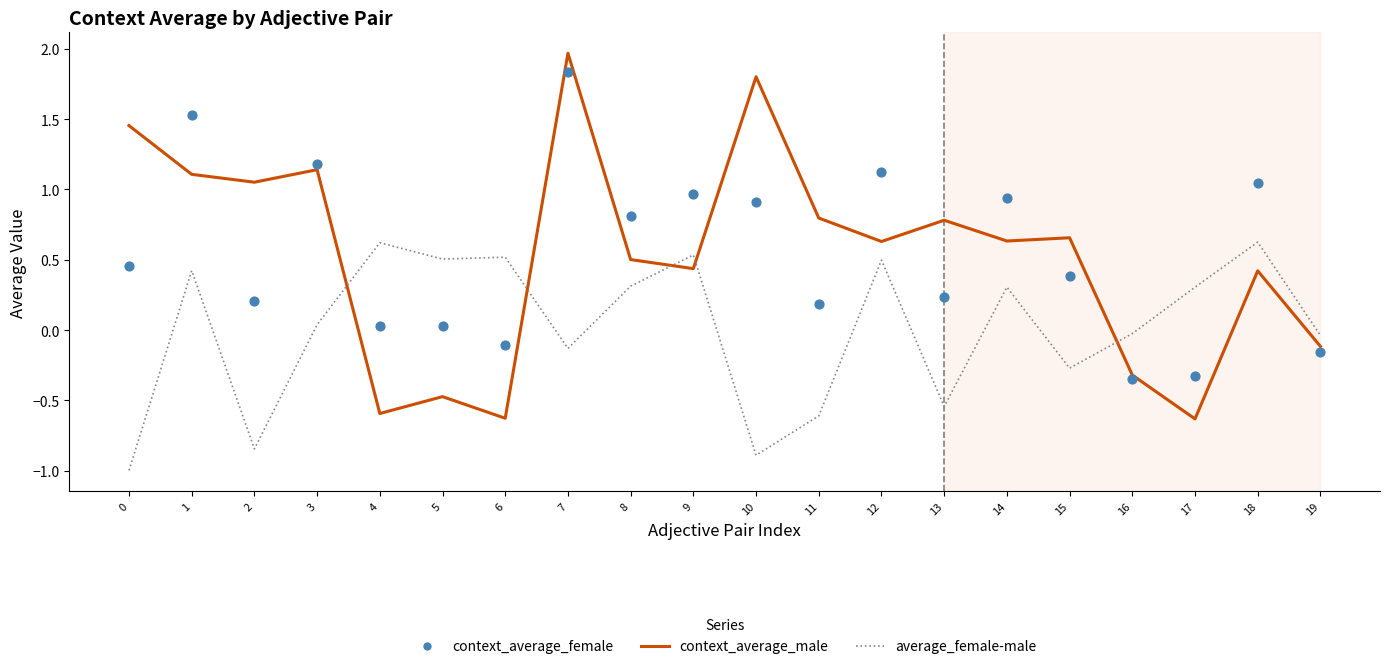

Which series reaches the minimum Y coordinate?

average_female-male